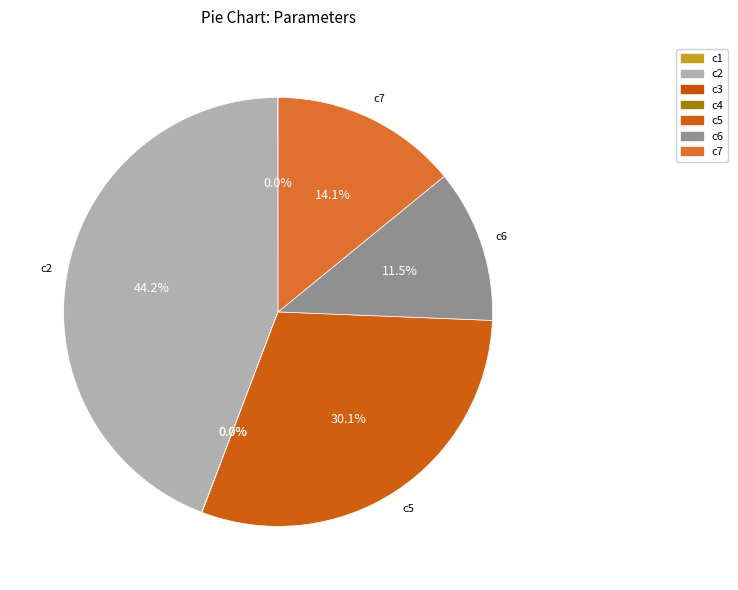

How many segments does this pie chart have?

7